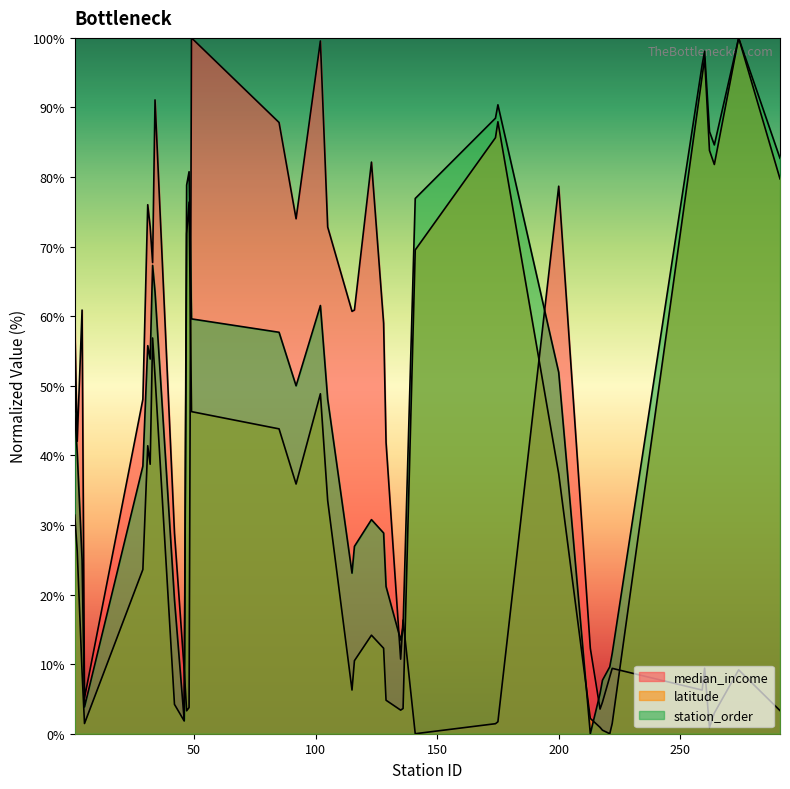

Reading left to right, what are all the values shown in this chart?

median_income: 1=59.1	2=42.0	4=60.9	5=5.1	29=48.1	31=76.0	32=72.9	33=67.7	34=91.1	42=28.8	46=9.1	47=3.3	48=3.8	49=100.0	85=87.8	92=74.0	102=99.6	105=72.8	115=60.7	116=60.9	123=82.1	128=59.0	129=41.9	135=10.7	136=16.3	141=0.0	174=1.4	175=1.7	200=78.7	213=12.3	217=3.5	218=4.5	221=8.2	222=9.4	259=6.3	260=9.4	262=0.9	264=3.0	274=9.2	291=3.3
latitude: 1=31.4	2=26.3	4=8.8	5=1.5	29=23.6	31=41.4	32=38.7	33=56.9	34=51.4	42=4.2	46=1.8	47=71.9	48=76.4	49=46.3	85=43.8	92=35.9	102=48.9	105=33.5	115=6.3	116=10.5	123=14.2	128=12.3	129=4.8	135=3.4	136=3.6	141=69.5	174=85.7	175=87.9	200=37.4	213=2.2	217=0.9	218=0.5	221=0.0	222=1.5	259=94.5	260=97.1	262=83.8	264=81.8	274=100.0	291=79.7
station_order: 1=46.2	2=40.4	4=25.0	5=3.8	29=38.5	31=55.8	32=53.8	33=67.3	34=63.5	42=19.2	46=1.9	47=78.8	48=80.8	49=59.6	85=57.7	92=50.0	102=61.5	105=48.1	115=23.1	116=26.9	123=30.8	128=28.8	129=21.2	135=13.5	136=15.4	141=76.9	174=88.5	175=90.4	200=51.9	213=0.0	217=5.8	218=7.7	221=9.6	222=11.5	259=96.2	260=98.1	262=86.5	264=84.6	274=100.0	291=82.7